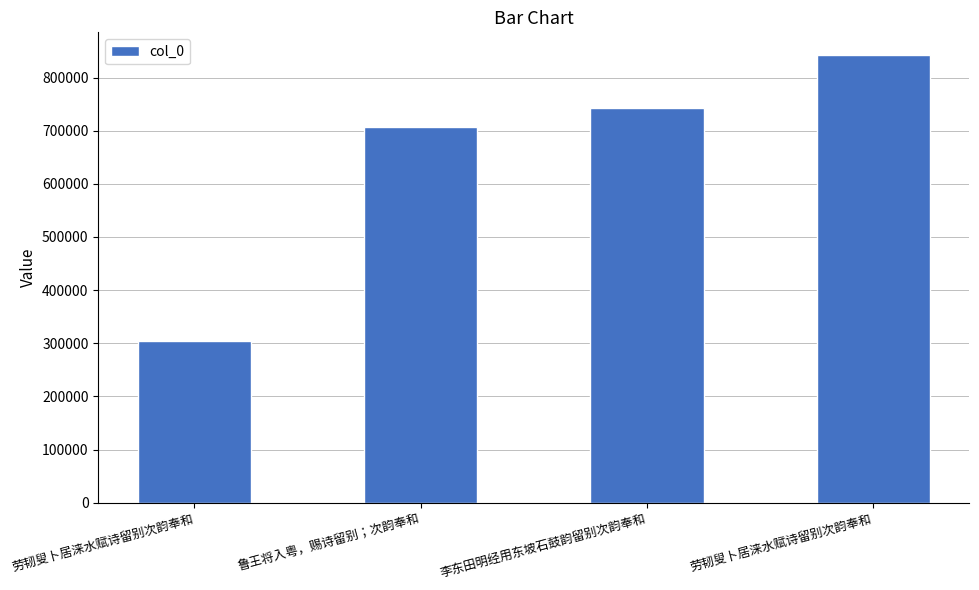

Rank the categories by value from lowest to highest.

劳韧叟卜居涞水赋诗留别次韵奉和, 鲁王将入粤，赐诗留别；次韵奉和, 李东田明经用东坡石鼓韵留别次韵奉和, 劳韧叟卜居涞水赋诗留别次韵奉和